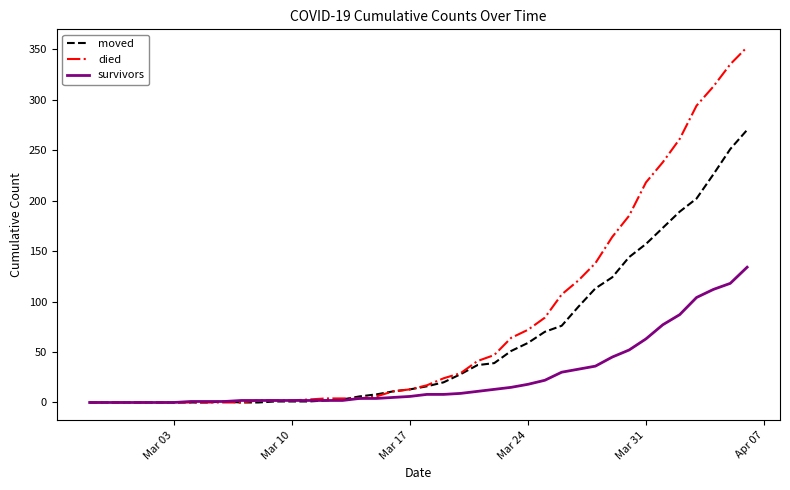

List the series in order of their peak value, highest first.

died, moved, survivors